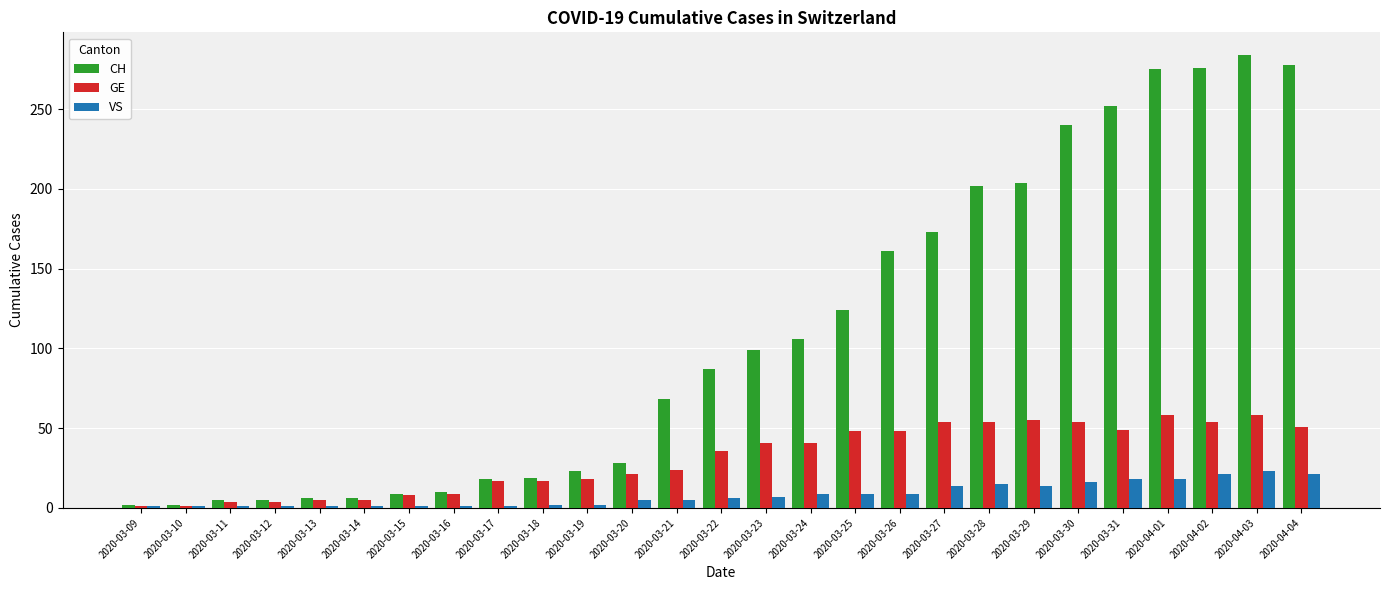

True or false: VS has a value of 9 at 2020-03-24.

True